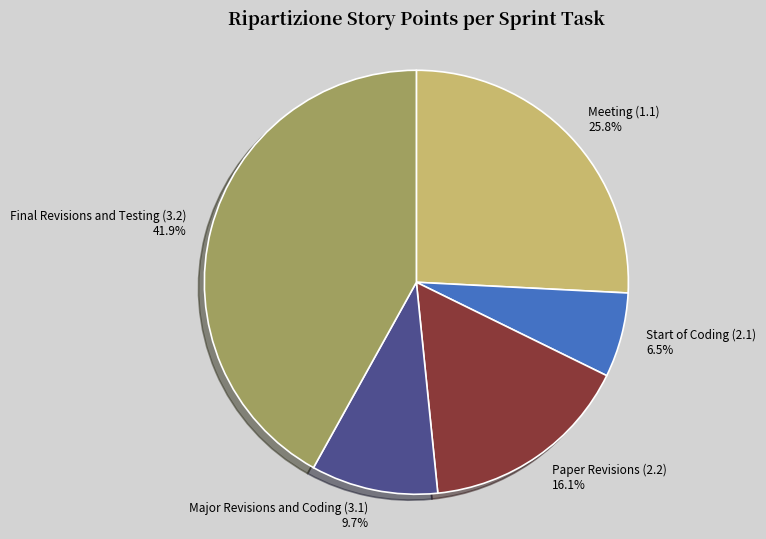

What percentage is the Meeting (1.1) slice, to the nearest percent?

26%